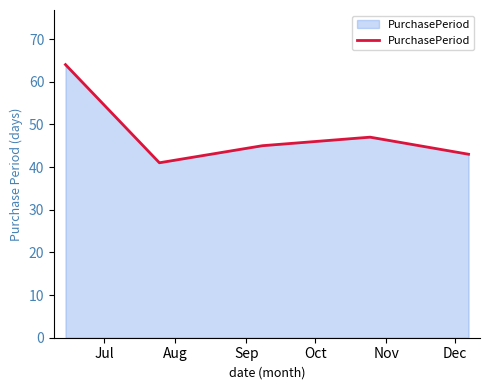

How many interior local valleys (lower than both neighbors) does the data have?

1